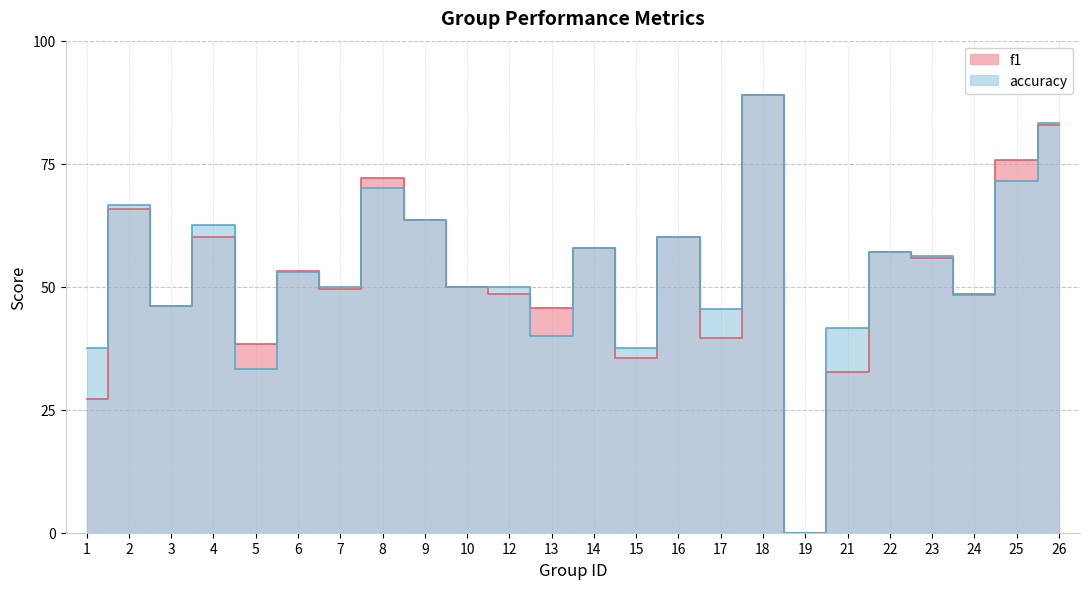

How many distinct data groups are displayed?

2